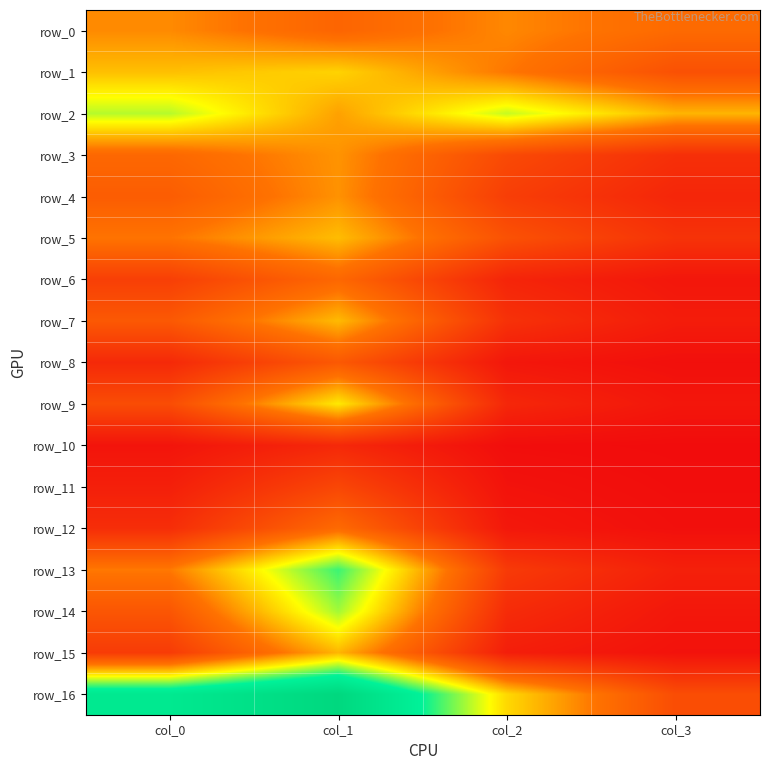

At which category is the sum across all series the highest?

col_1